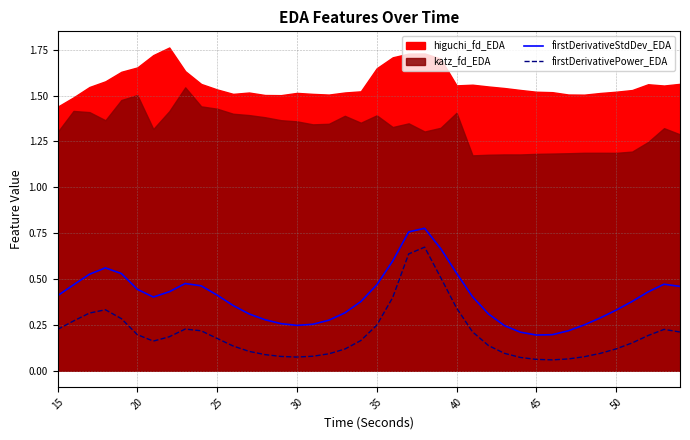

True or false: firstDerivativePower_EDA and firstDerivativeStdDev_EDA intersect in this chart.

False